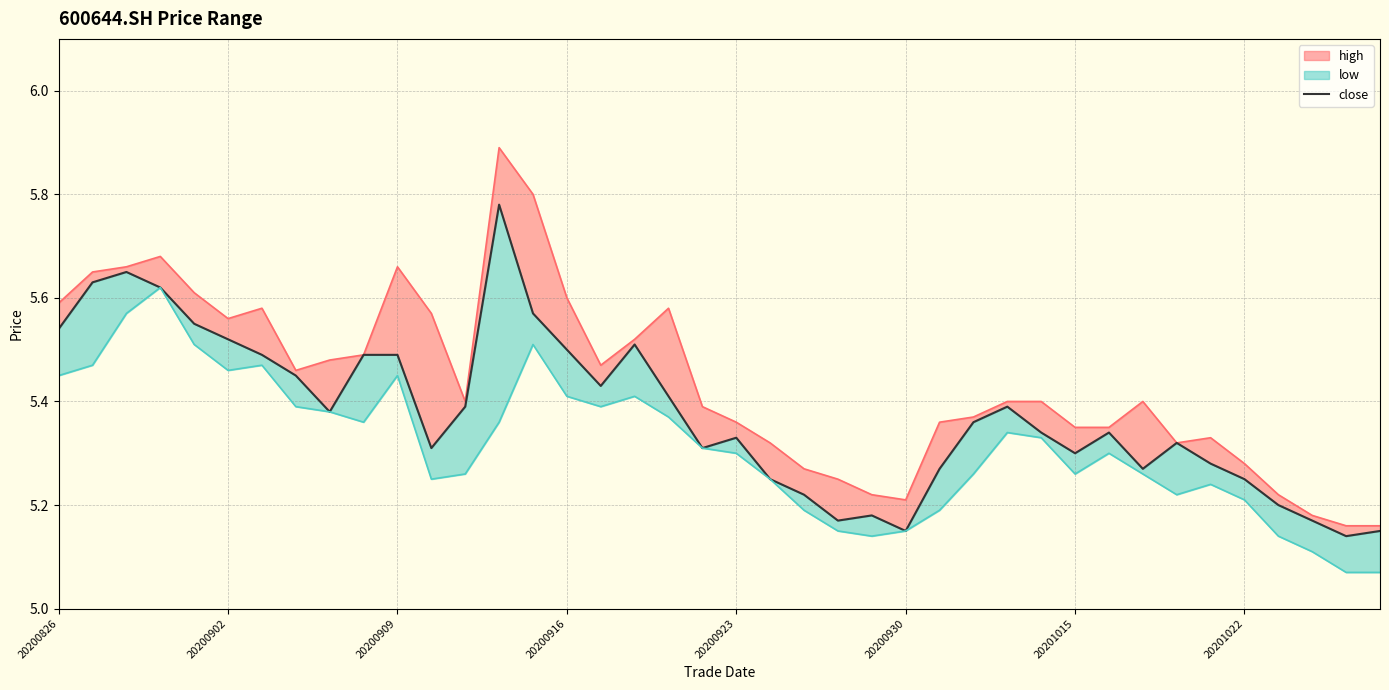

What position from the left is 17?

18